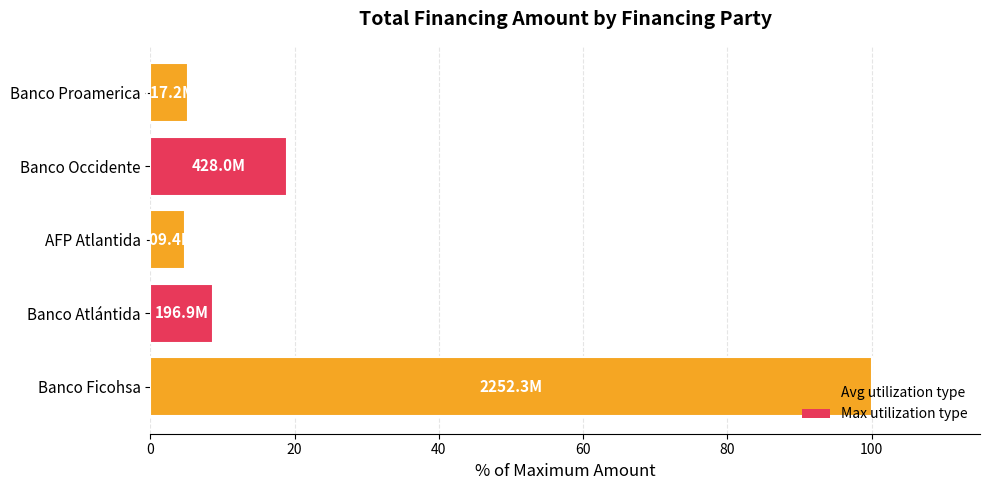

What is the ratio of the value at Banco Proamerica to the value at Banco Occidente?

0.3